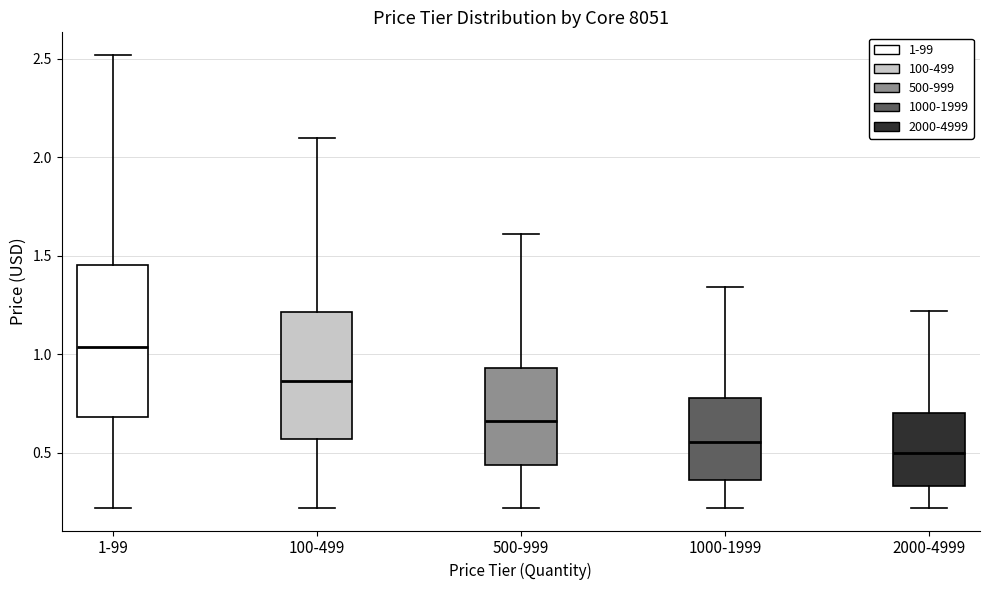

Which box is the tallest, from its lower edge to its upper edge?

1-99